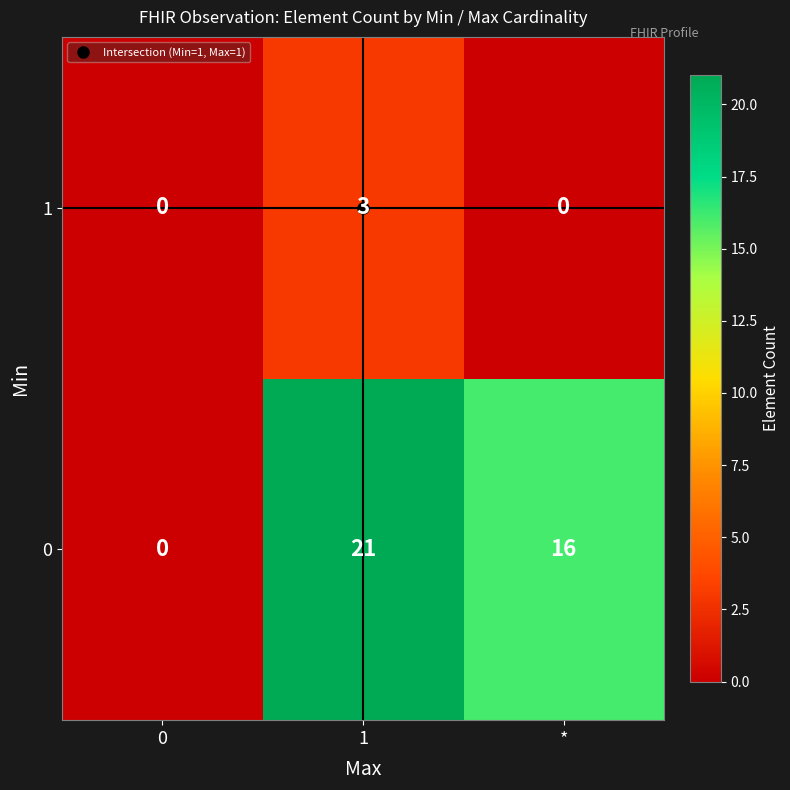

Which series has the largest total across all categories?

0